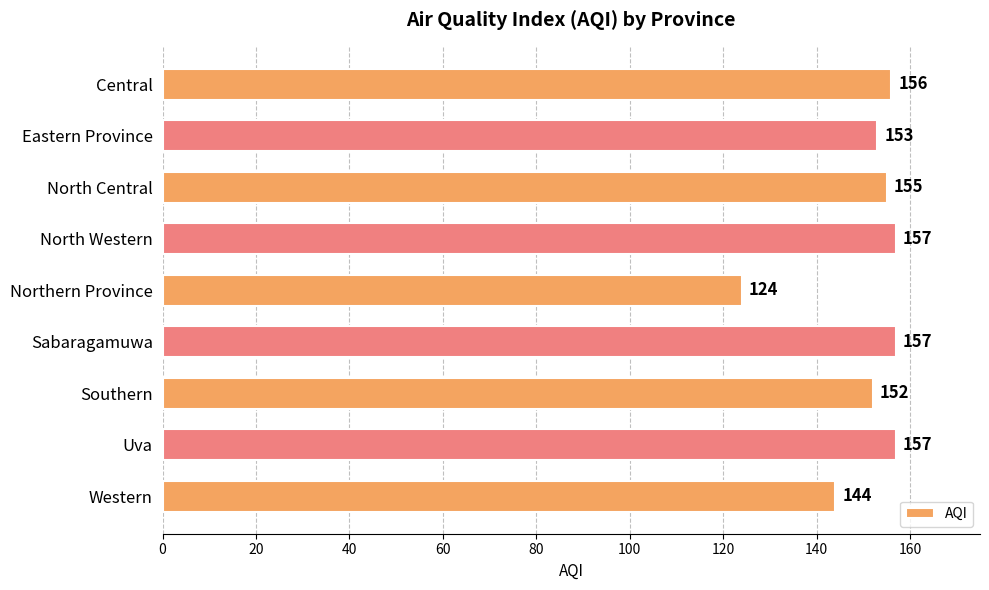

What is the approximate value at Eastern Province?

153